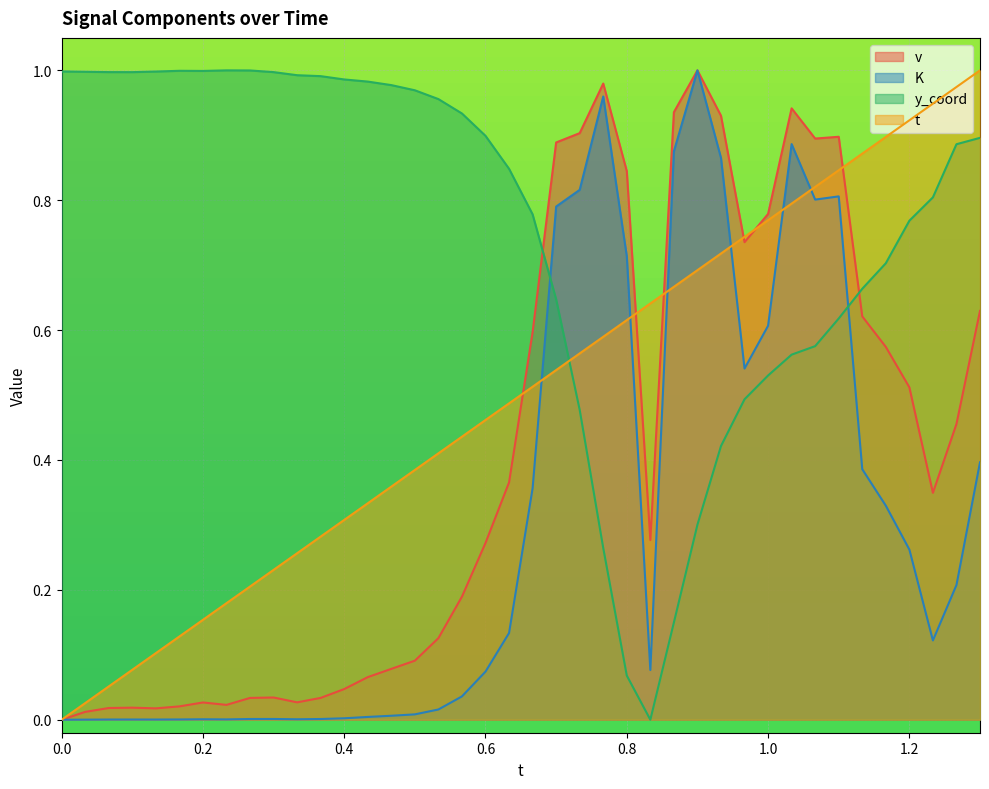

Reading left to right, what are all the values shown in this chart?

t: 0.0	0.0	0.1	0.1	0.1	0.1	0.2	0.2	0.2	0.2	0.3	0.3	0.3	0.3	0.4	0.4	0.4	0.4	0.5	0.5	0.5	0.5	0.6	0.6	0.6	0.6	0.7	0.7	0.7	0.7	0.8	0.8	0.8	0.8	0.9	0.9	0.9	0.9	1.0	1.0
v: 0.0	0.0	0.0	0.0	0.0	0.0	0.0	0.0	0.0	0.0	0.0	0.0	0.0	0.1	0.1	0.1	0.1	0.2	0.3	0.4	0.6	0.9	0.9	1.0	0.8	0.3	0.9	1.0	0.9	0.7	0.8	0.9	0.9	0.9	0.6	0.6	0.5	0.3	0.5	0.6
K: 0.0	0.0	0.0	0.0	0.0	0.0	0.0	0.0	0.0	0.0	0.0	0.0	0.0	0.0	0.0	0.0	0.0	0.0	0.1	0.1	0.4	0.8	0.8	1.0	0.7	0.1	0.9	1.0	0.9	0.5	0.6	0.9	0.8	0.8	0.4	0.3	0.3	0.1	0.2	0.4
y_coord: 1.0	1.0	1.0	1.0	1.0	1.0	1.0	1.0	1.0	1.0	1.0	1.0	1.0	1.0	1.0	1.0	1.0	0.9	0.9	0.8	0.8	0.6	0.5	0.3	0.1	0.0	0.1	0.3	0.4	0.5	0.5	0.6	0.6	0.6	0.7	0.7	0.8	0.8	0.9	0.9